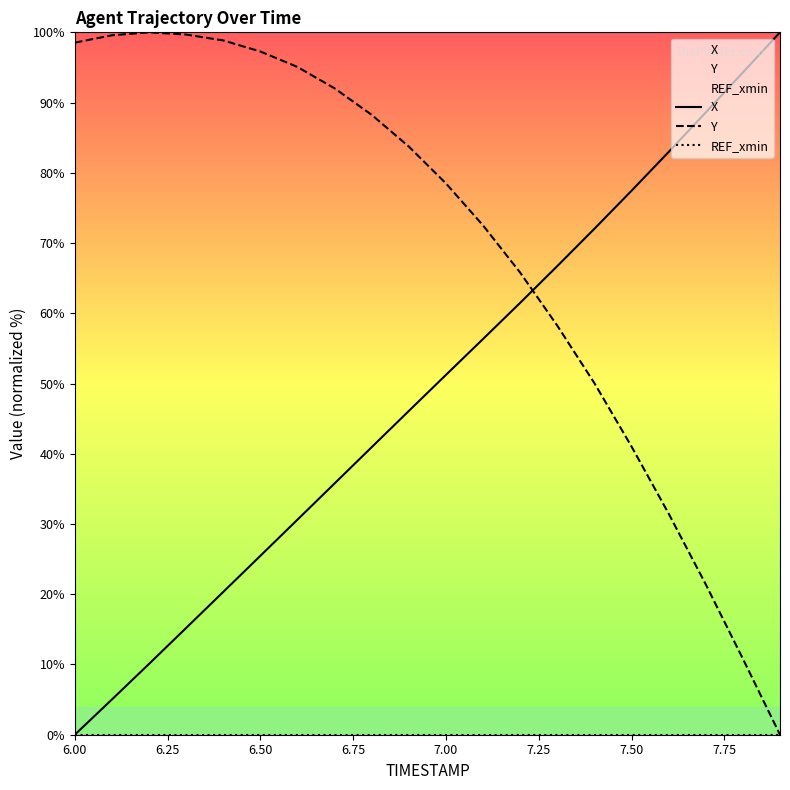

What is the difference between the highest and lowest values at 7.00?

78.5